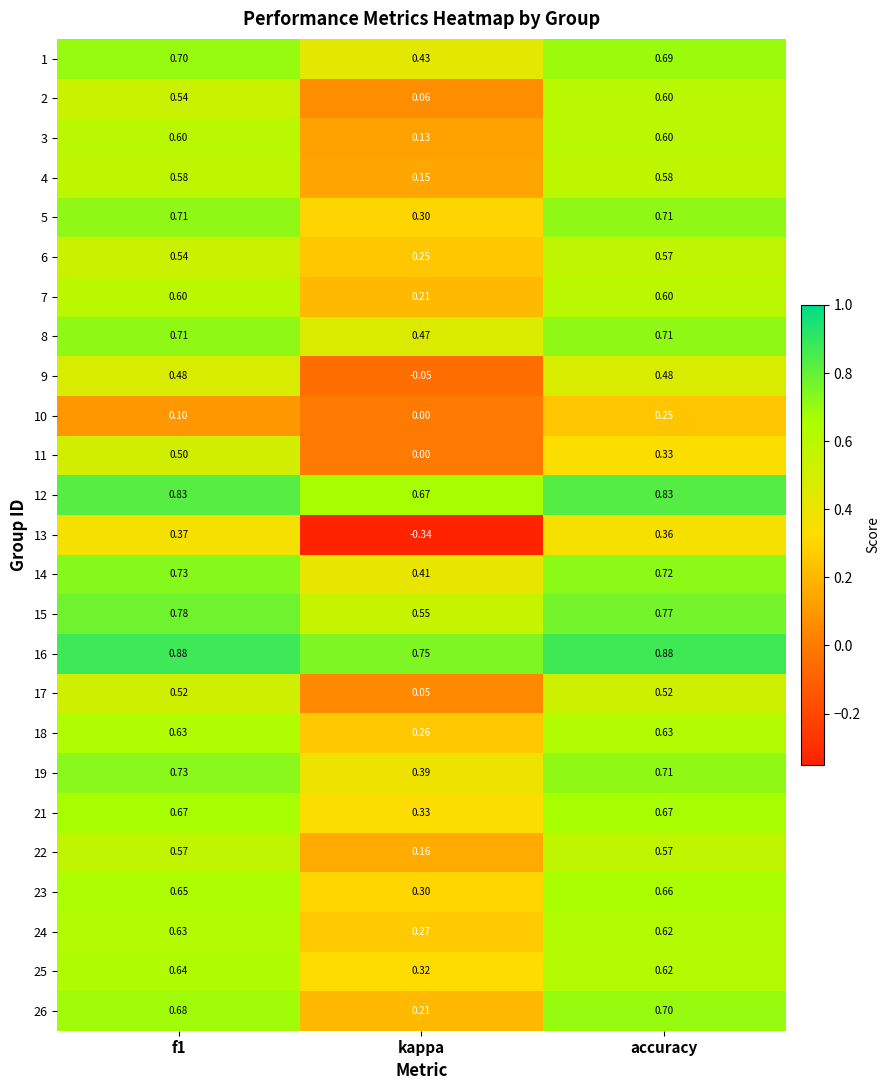

At which category is the sum across all series the highest?

accuracy